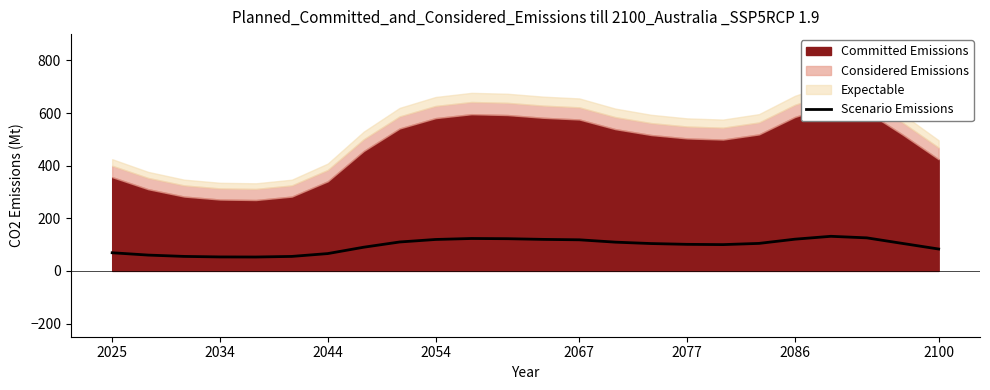

What is the value of the 3rd point from the left?

55.2